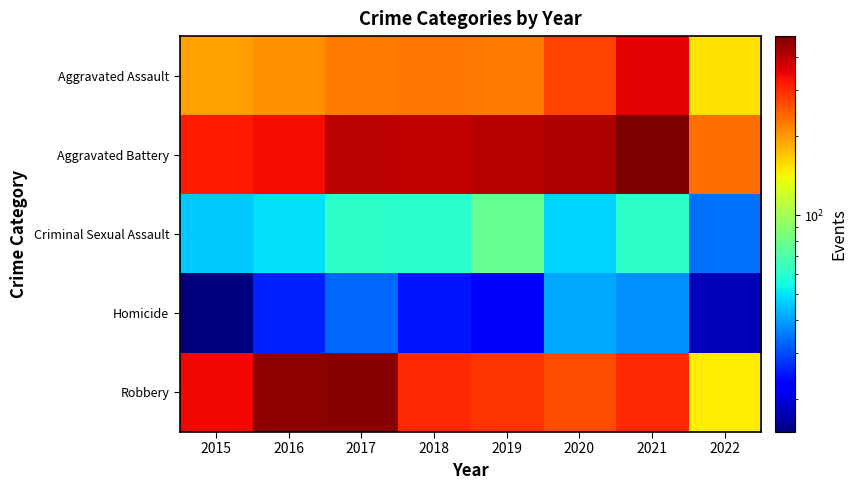

At which category is the sum across all series the highest?

2021